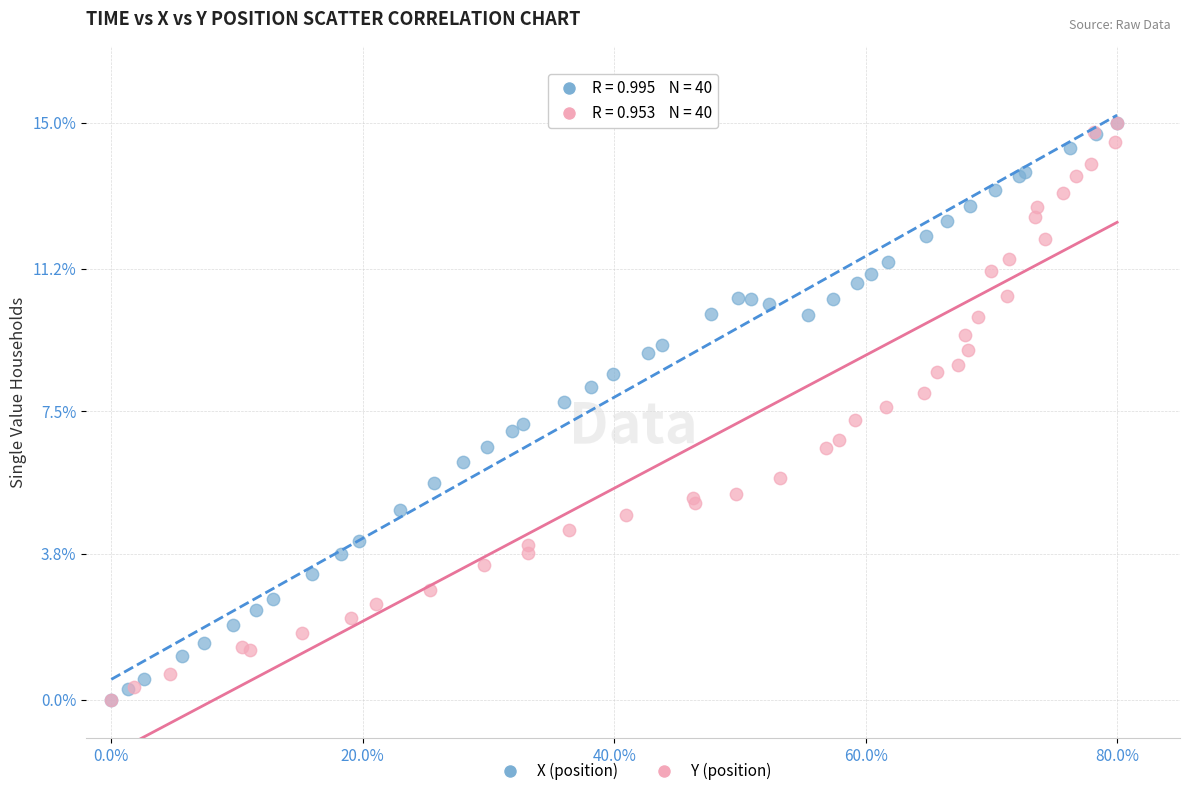

What are all the series names shown in the legend?

X (position), Y (position)